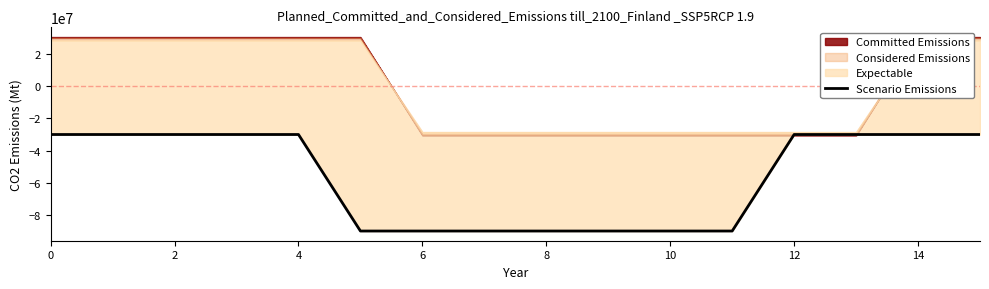

What is the label of the 5th point from the left?

4